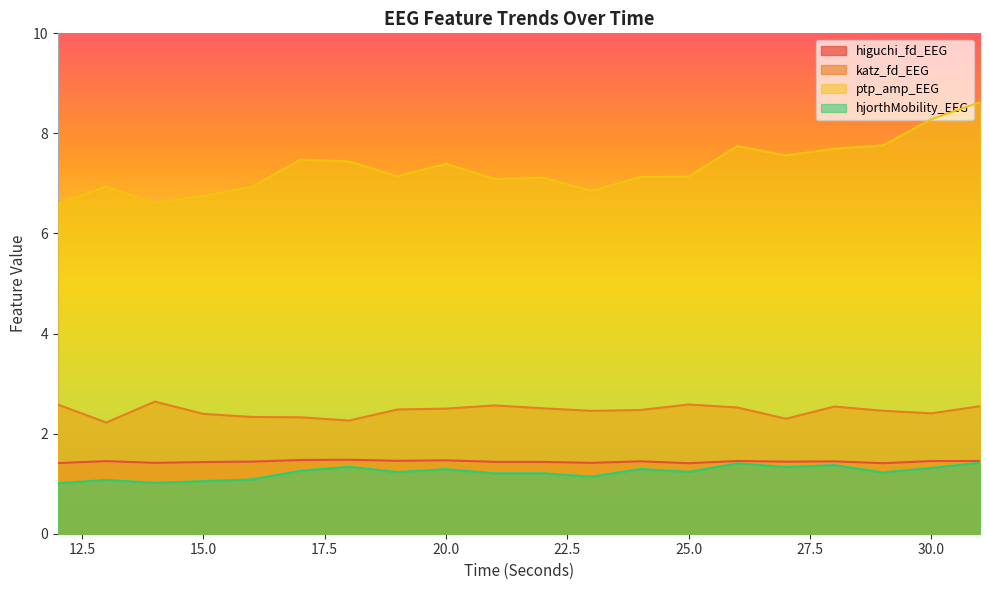

What is the value of the ptp_amp_EEG point at the 5th from the left?

6.9